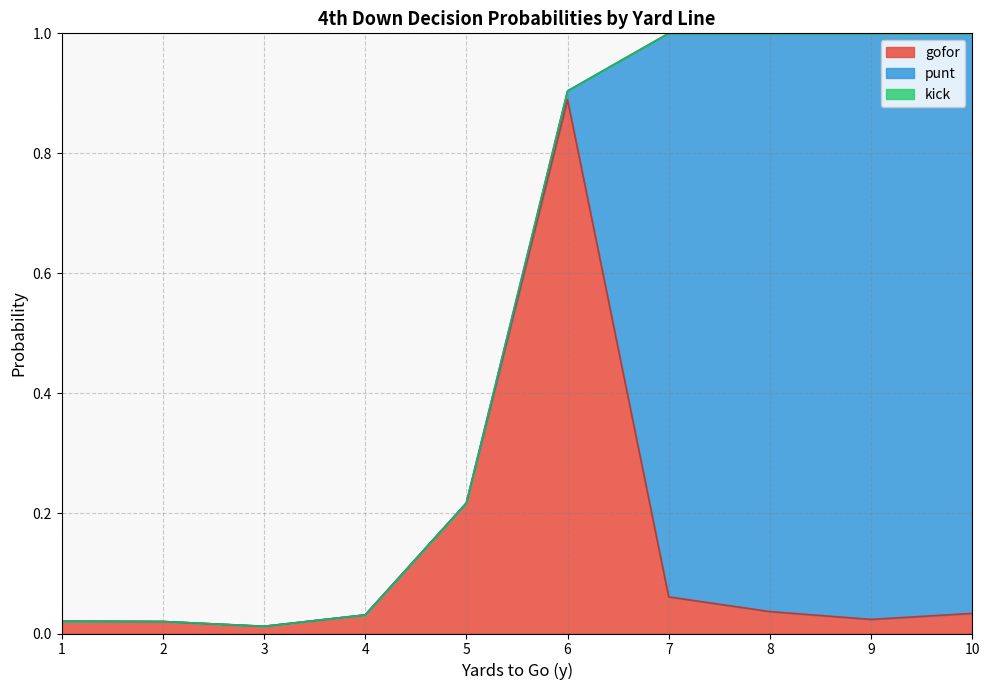

Is the value of punt at 6 greater than the value of kick at 9?

Yes